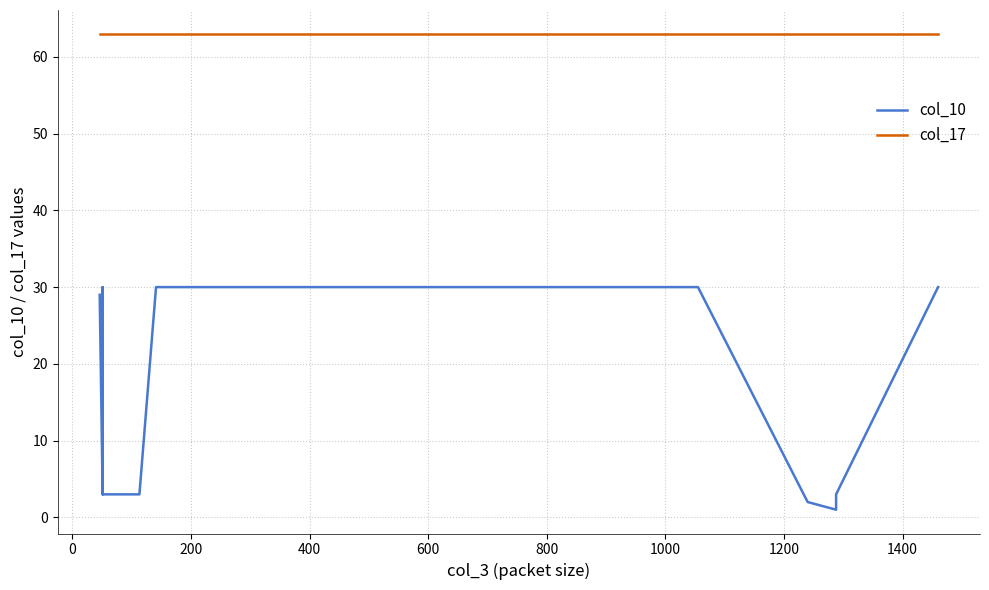

Which series has the largest range (max minus min)?

col_10